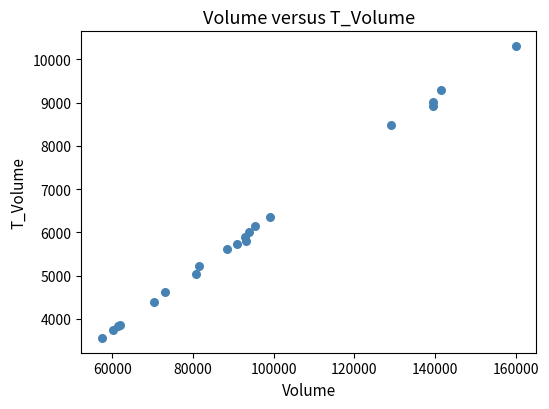

What Y value in the scatter plot is closest to 6933?

6347